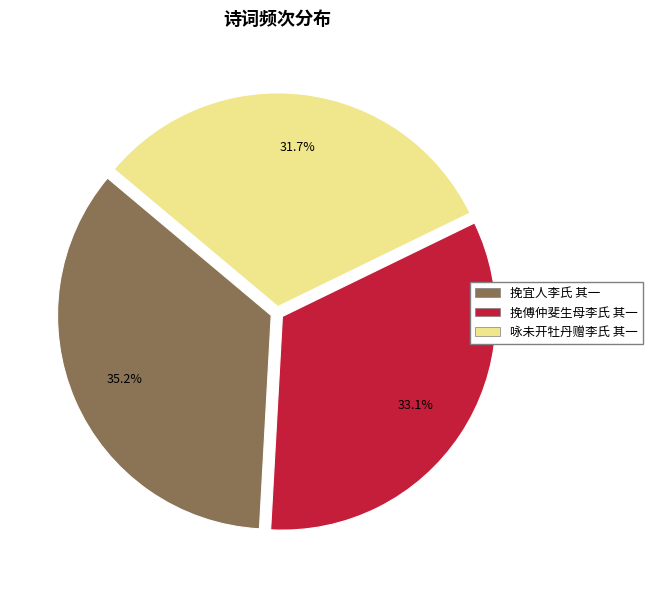

To the nearest percent, what is the difference between the 咏未开牡丹赠李氏 其一 and 挽傅仲斐生母李氏 其一 slice percentages?

1%